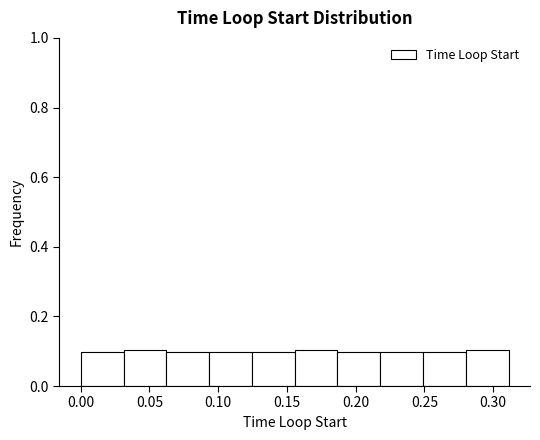

Reading left to right, list every bar in this chart as the range it spans on the x-axis followed by its height. Neither the bar edges nor the heights are printed on the chart, so give them approximately, as read against the axes.

0.000 to 0.030: 0.1
0.030 to 0.060: 0.1
0.060 to 0.095: 0.1
0.095 to 0.125: 0.1
0.125 to 0.155: 0.1
0.155 to 0.185: 0.1
0.185 to 0.220: 0.1
0.220 to 0.250: 0.1
0.250 to 0.280: 0.1
0.280 to 0.310: 0.1